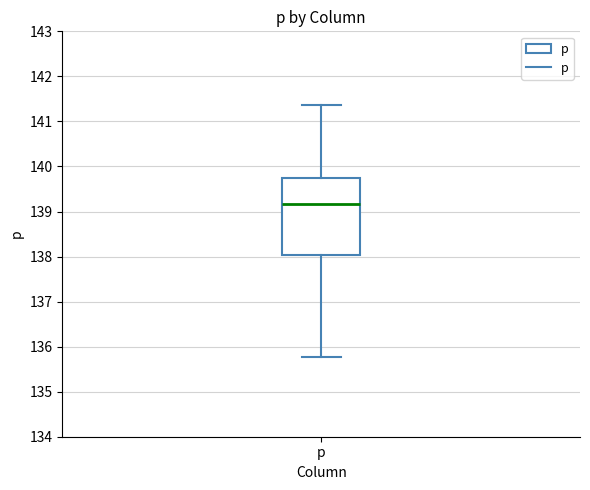

Where does the upper whisker of the box for p end on the y-axis? The values are not printed on the chart, so give them approximately, as read against the axis.

141.4